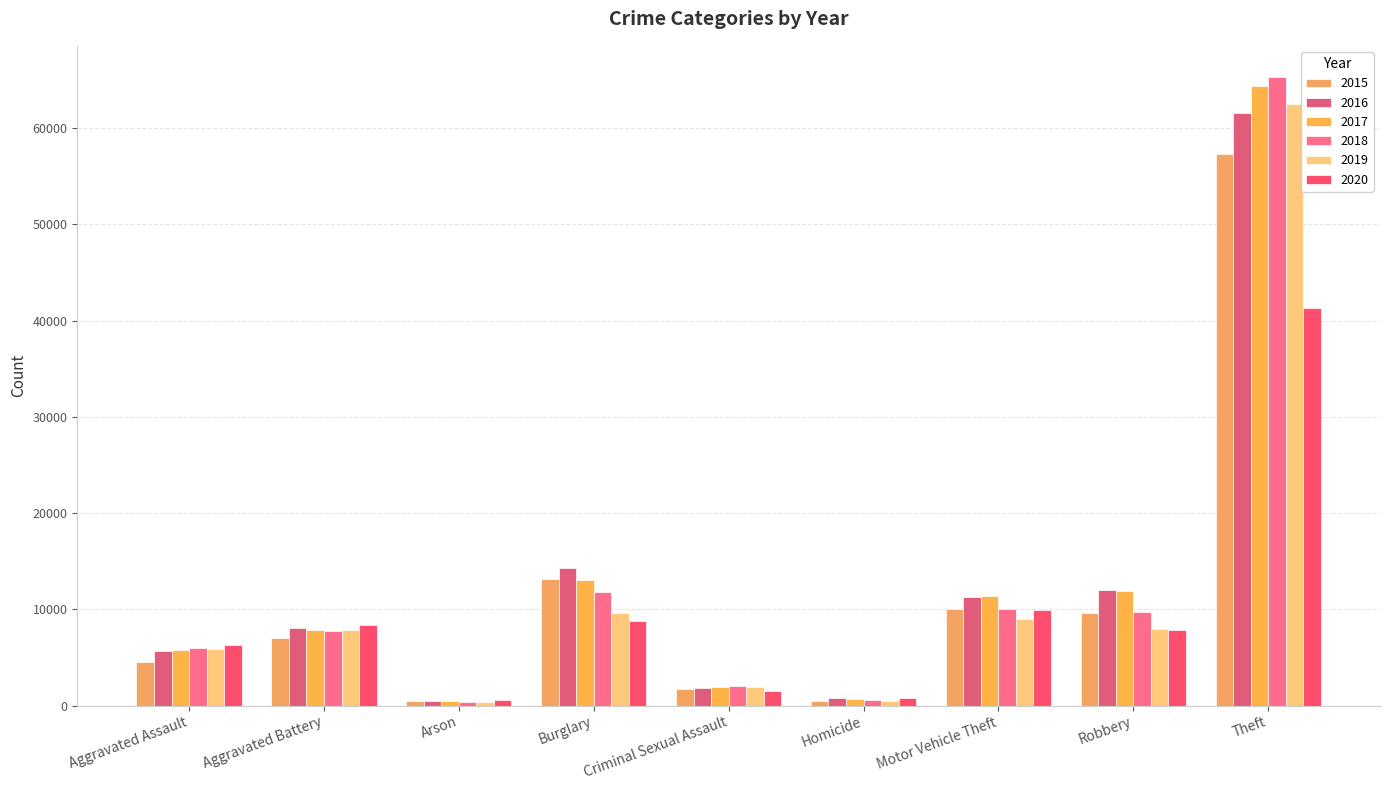

What is the value of the 2016 bar at the 2nd from the left?

8086